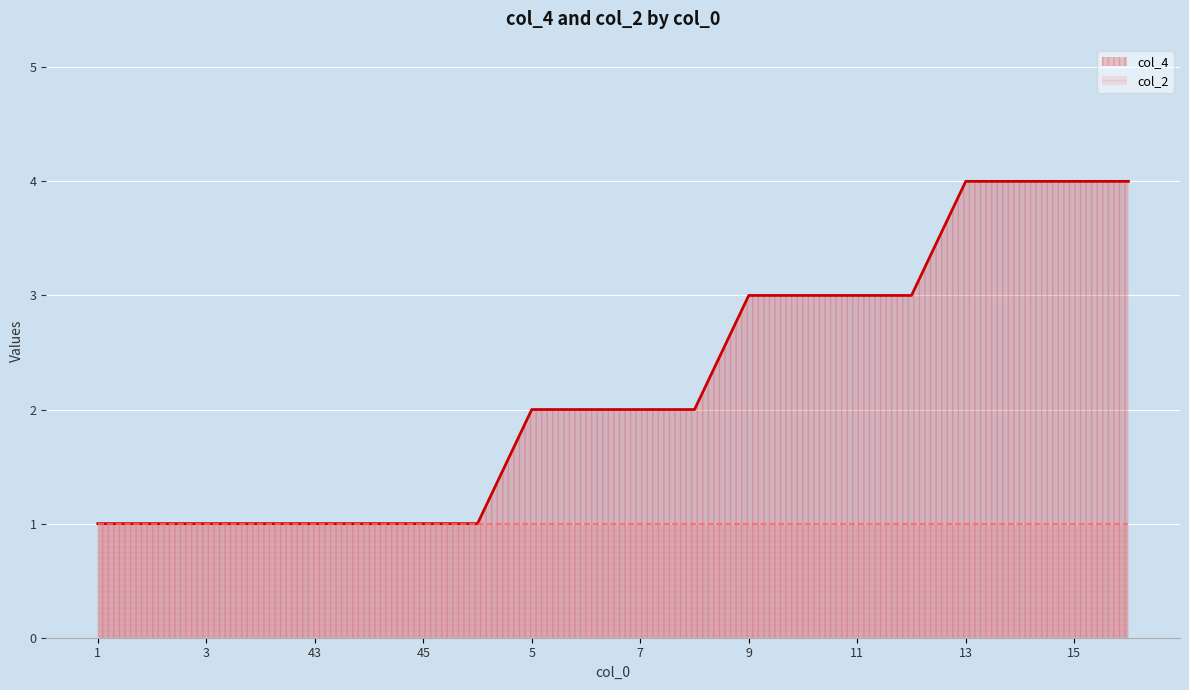

Count the number of data series in this chart.

2